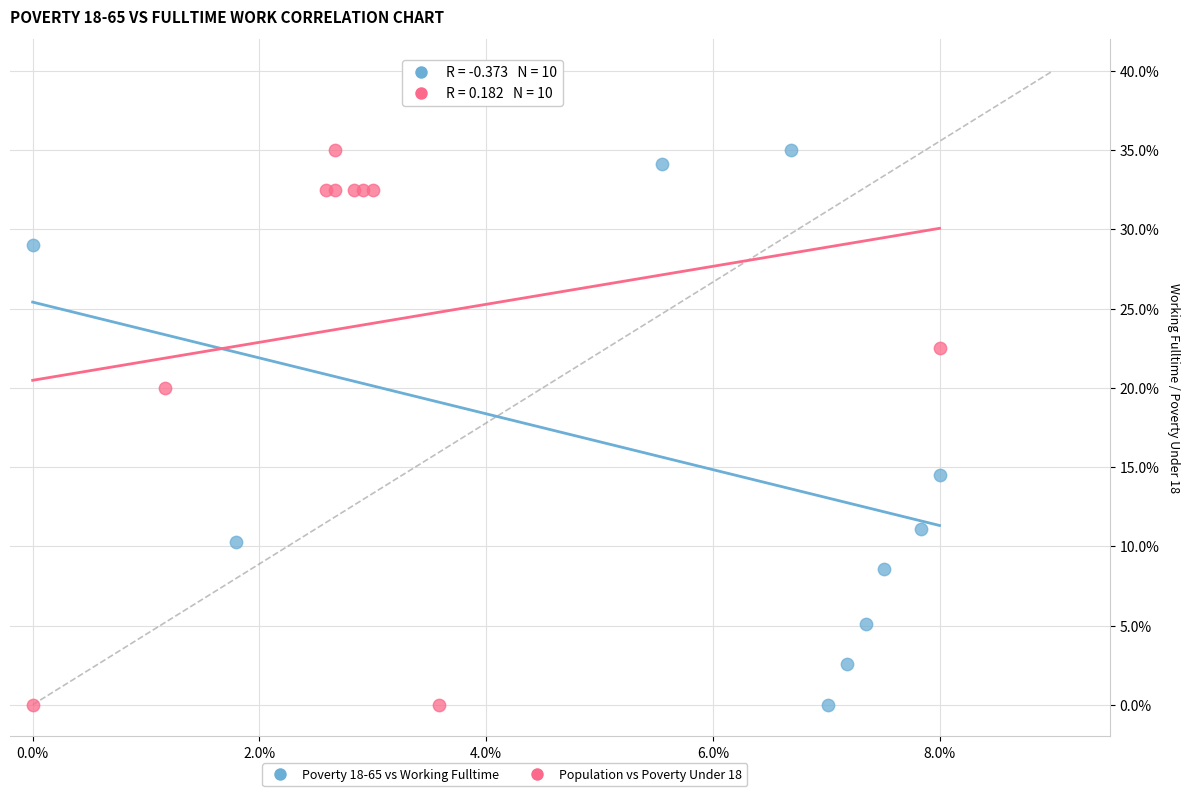

What are all the series names shown in the legend?

Poverty 18-65 vs Working Fulltime, Population vs Poverty Under 18